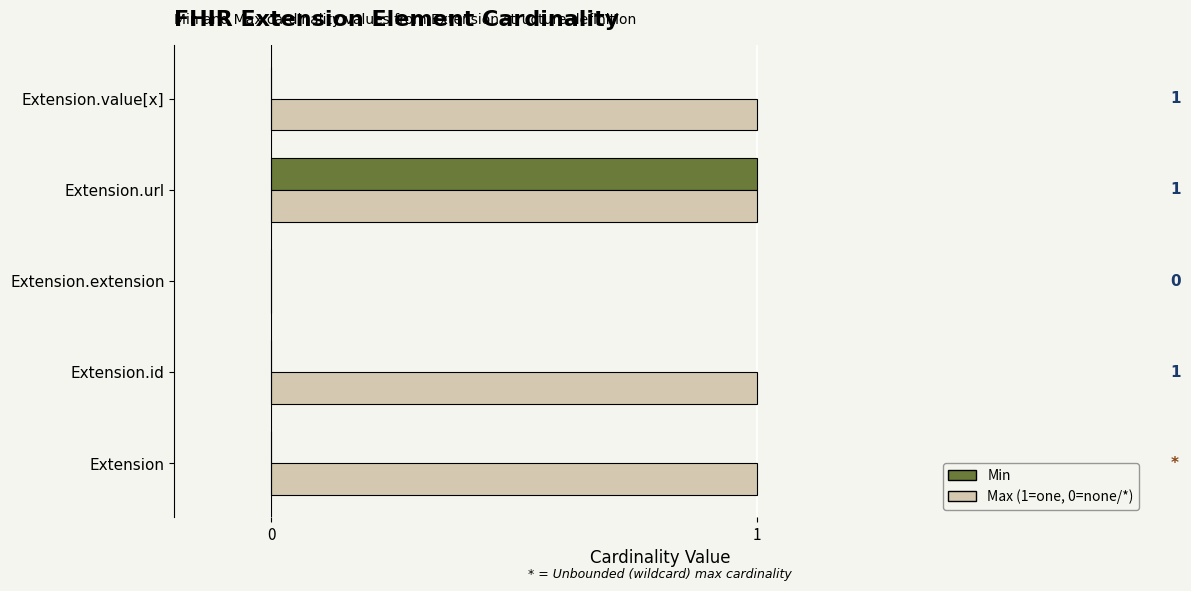

At which category is the sum across all series the highest?

Extension.url